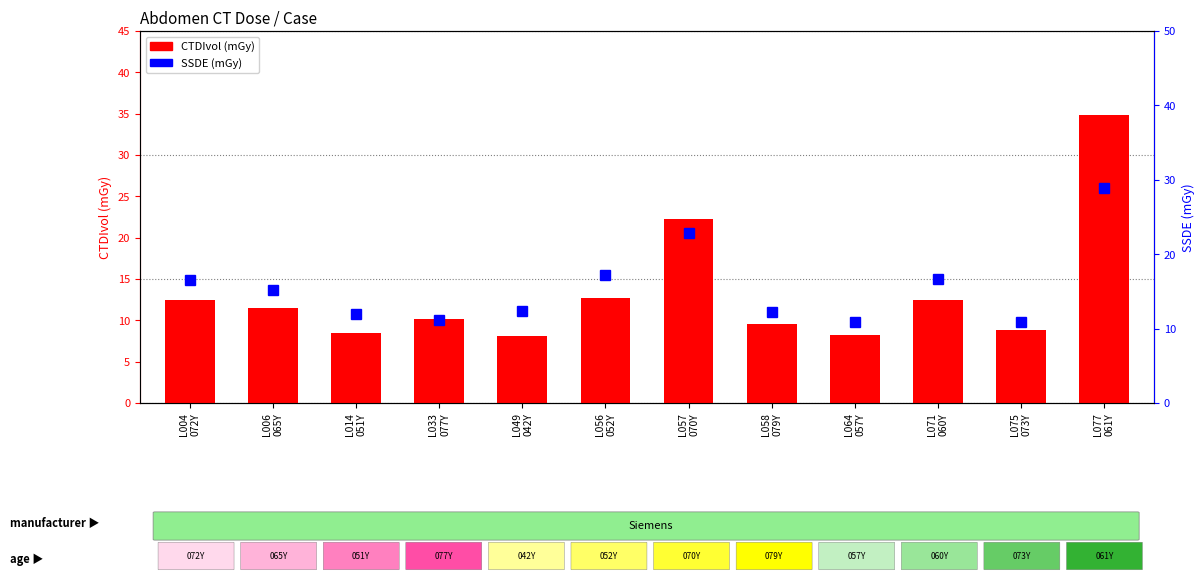

The value of SSDE (mGy) at L064
057Y is 10.9. True or false?

True